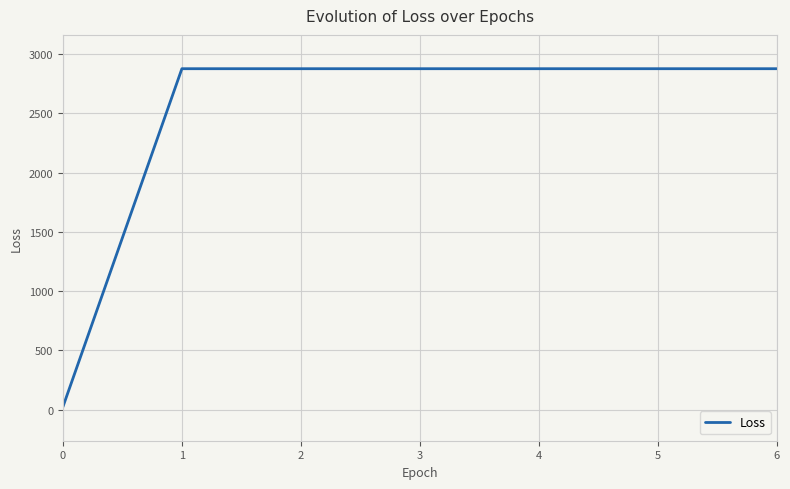

Is it true that the value at 3 is 2876.5?

True